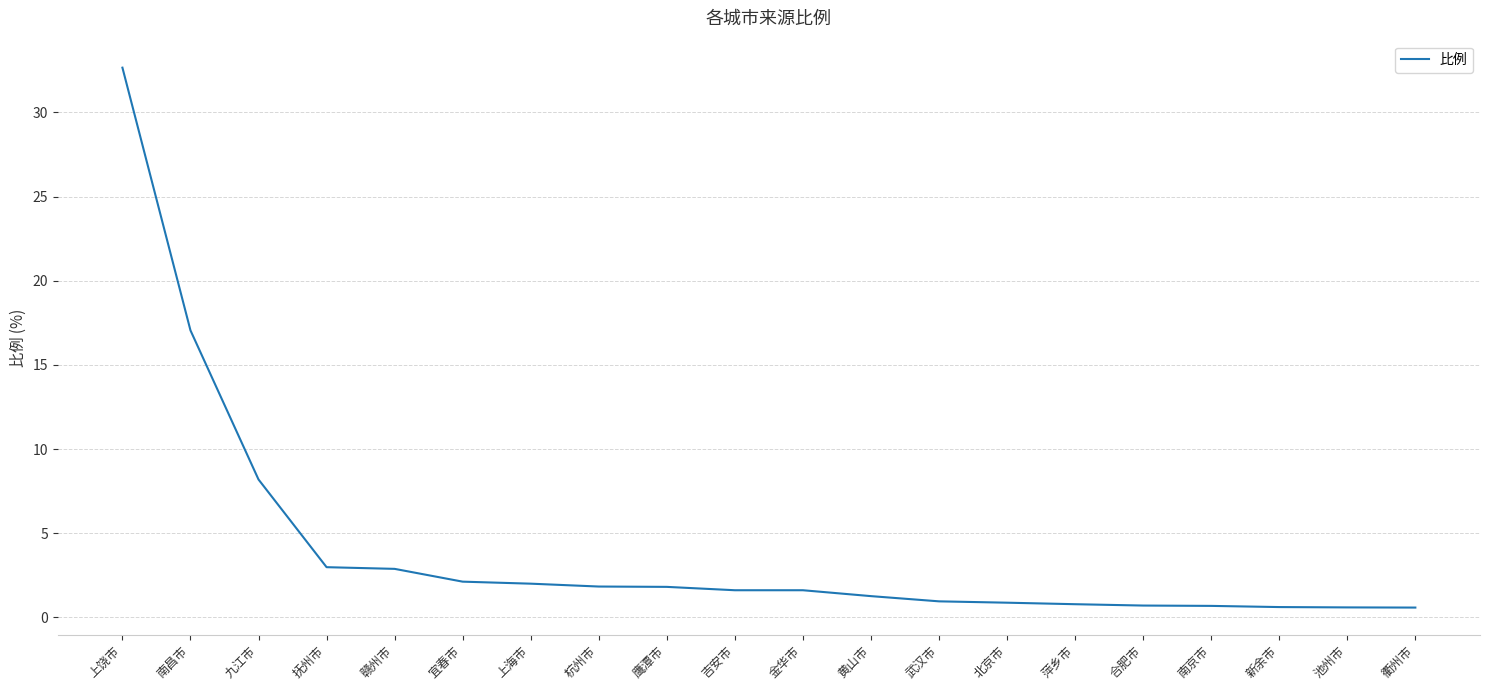

What is the difference between the maximum and minimum values?

32.1